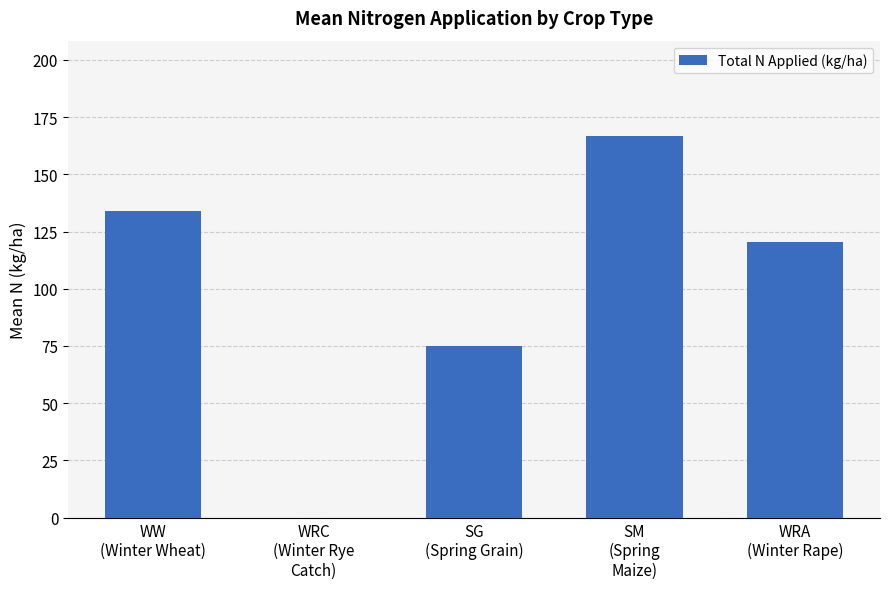

What is the sum of all values?

496.2